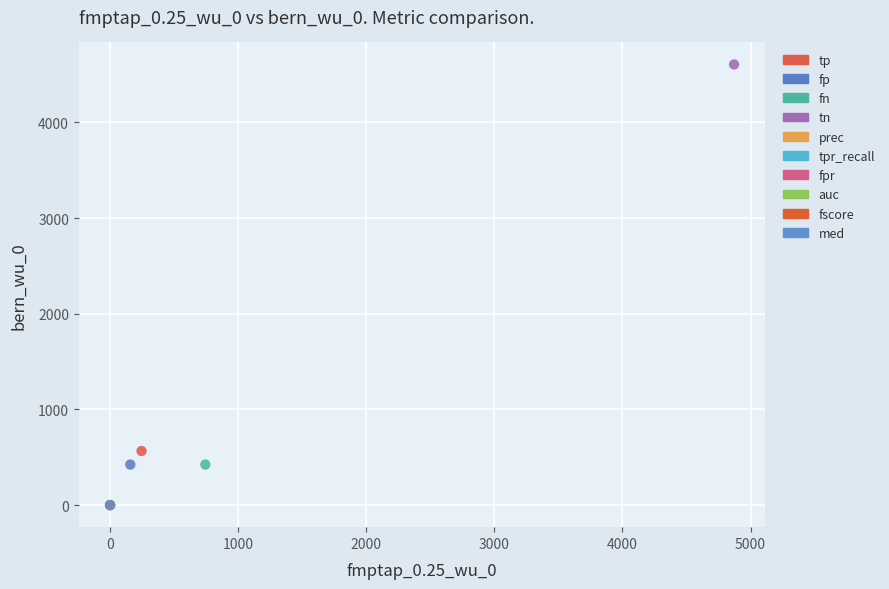

What are all the series names shown in the legend?

tp, fp, fn, tn, prec, tpr_recall, fpr, auc, fscore, med